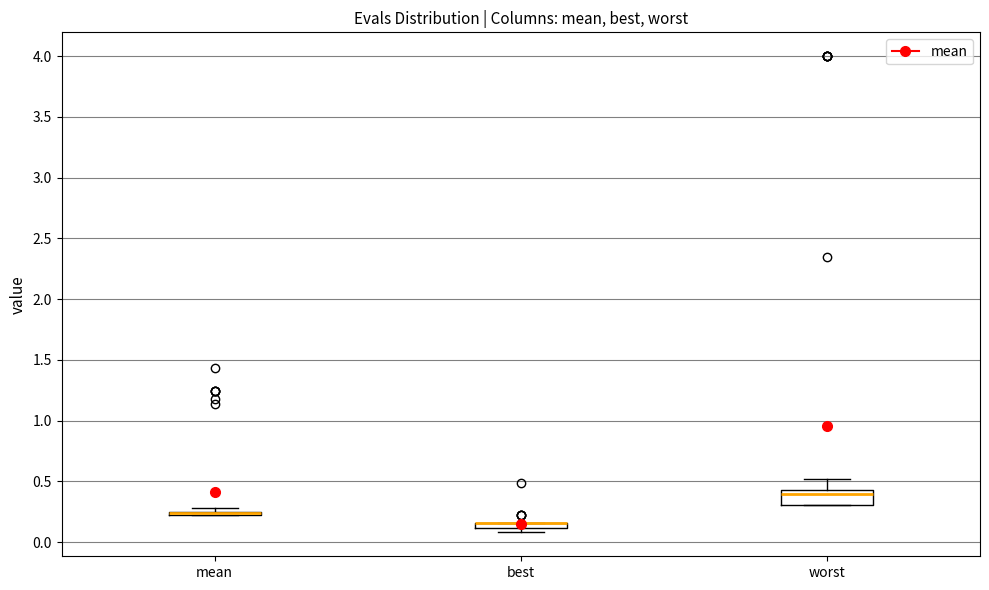

Where is the upper edge of the box for mean on the y-axis? The values are not printed on the chart, so give them approximately, as read against the axis.

0.25